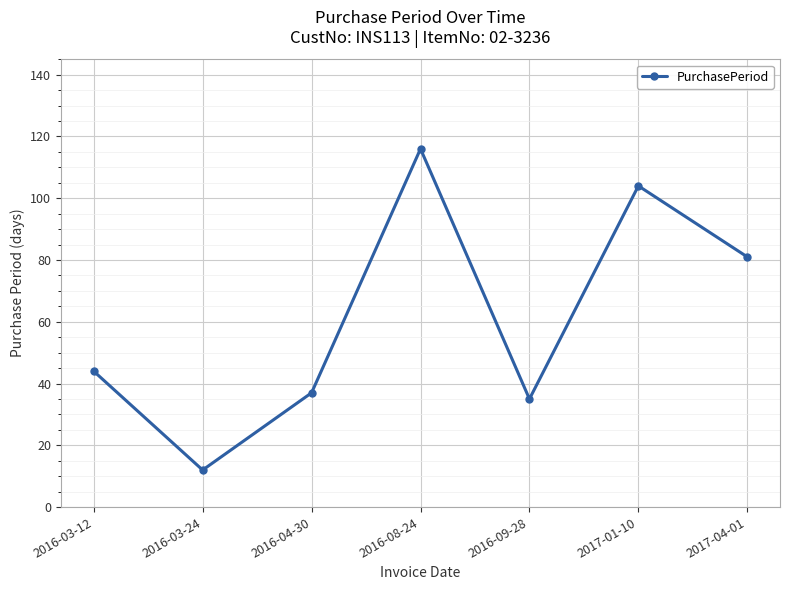

Is it true that the value at 2016-09-28 is 20?

False